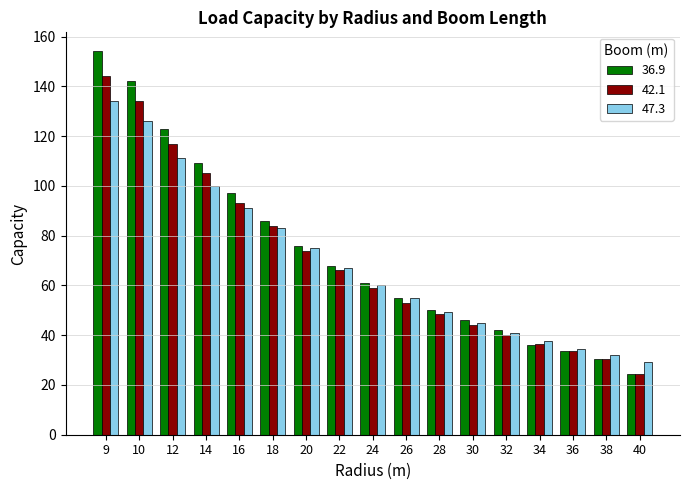

At which category is the sum across all series the highest?

9